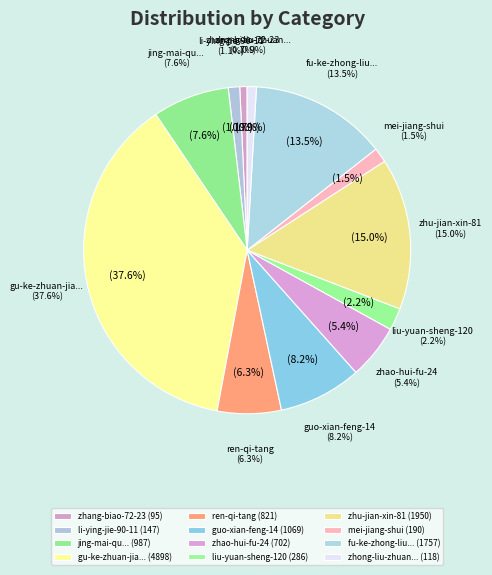

To the nearest percent, what is the combined percentage of zhong-liu-zhuan-jia-zhang-he and fu-ke-zhong-liu-zhuan-jia-zhang-guo-ling?

14%